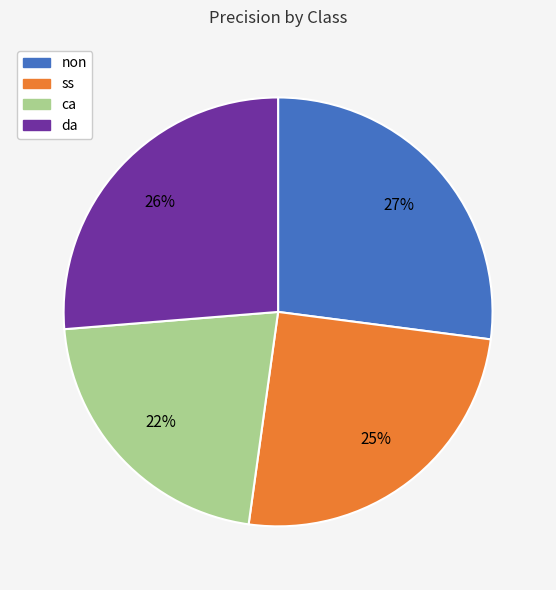

What is the largest slice in the pie chart?

non